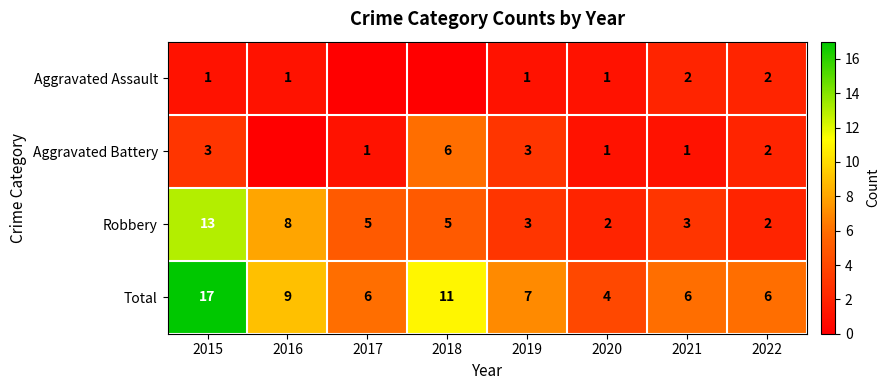

Is the value of Robbery at 2016 greater than the value of Aggravated Battery at 2017?

Yes